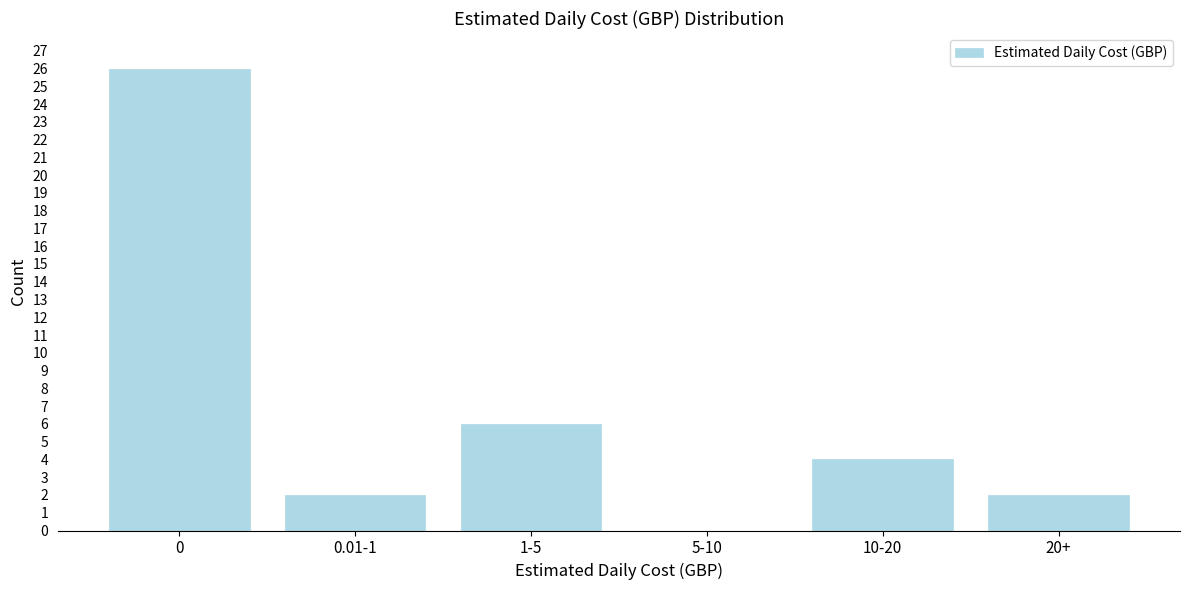

Reading left to right, extract all data points from this chart.

0=26	0.01-1=2	1-5=6	5-10=0	10-20=4	20+=2